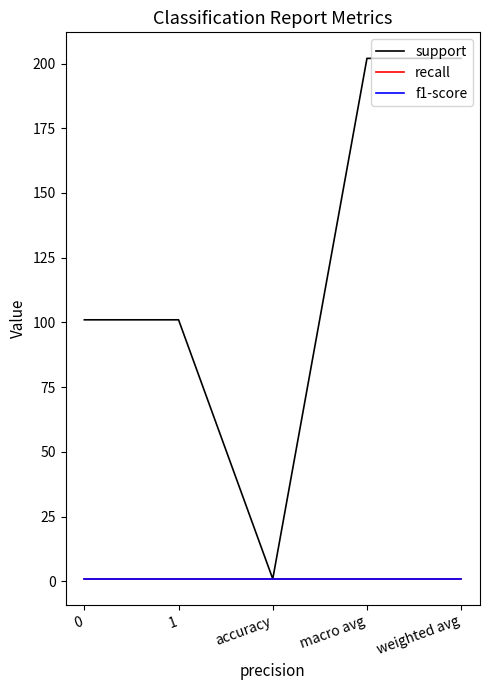

True or false: recall and support cross at least once.

False